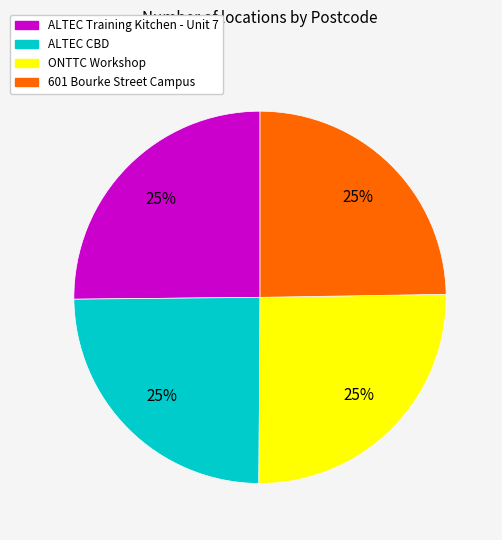

Approximately how many times larger is the value at ONTTC Workshop compared to ALTEC CBD?

1.0